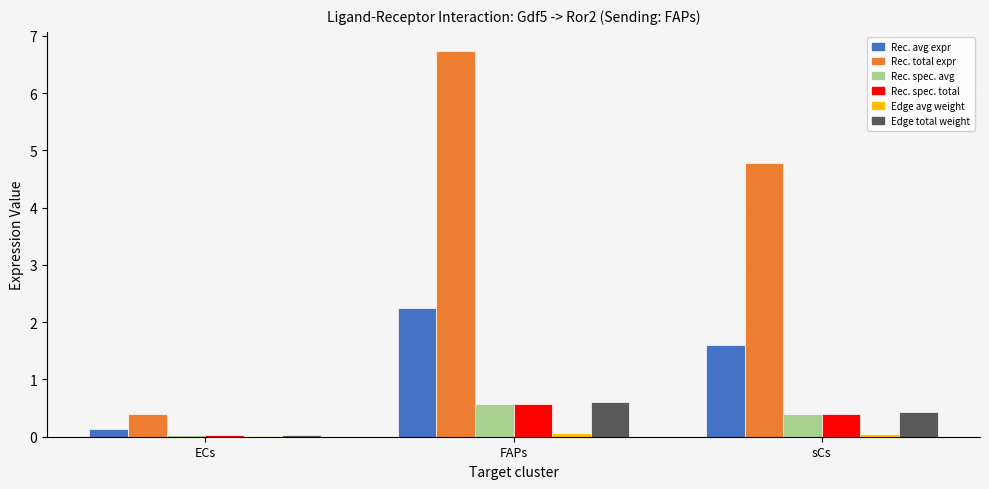

What is the greatest value displayed?

6.7